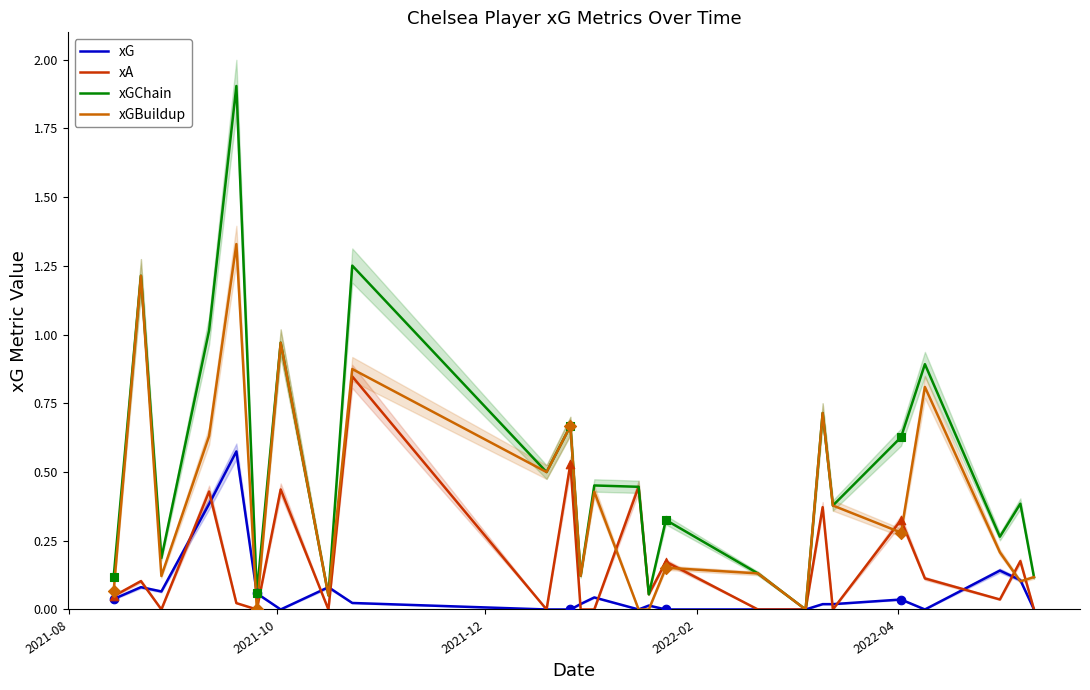

Which series has the largest Y range (max minus min)?

xGChain